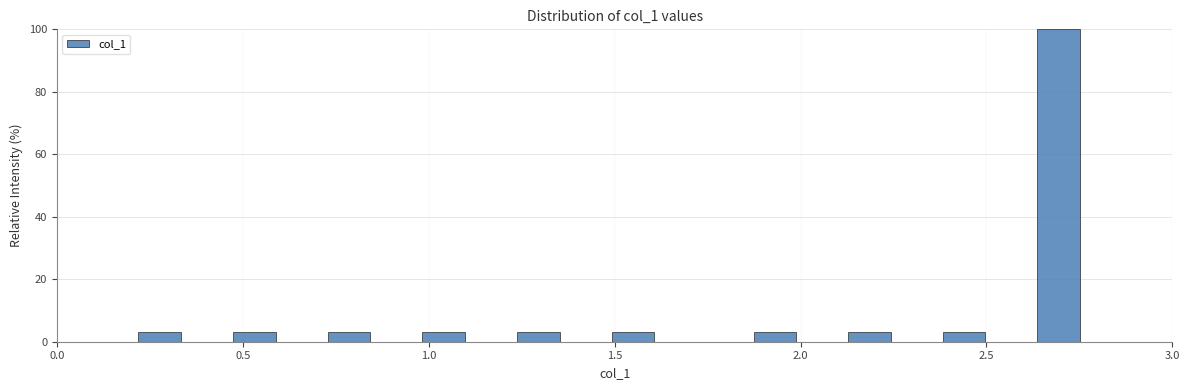

Read against the x-axis, roughly where is the centre of the tallest bar?

2.70